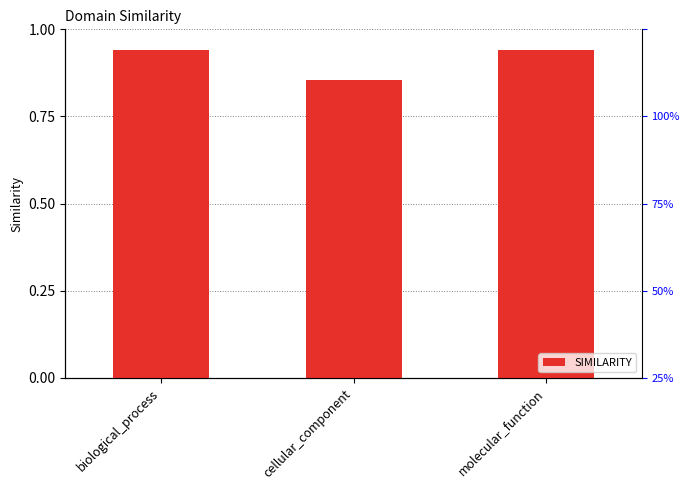

Count the values in the range 0 to 1.

3